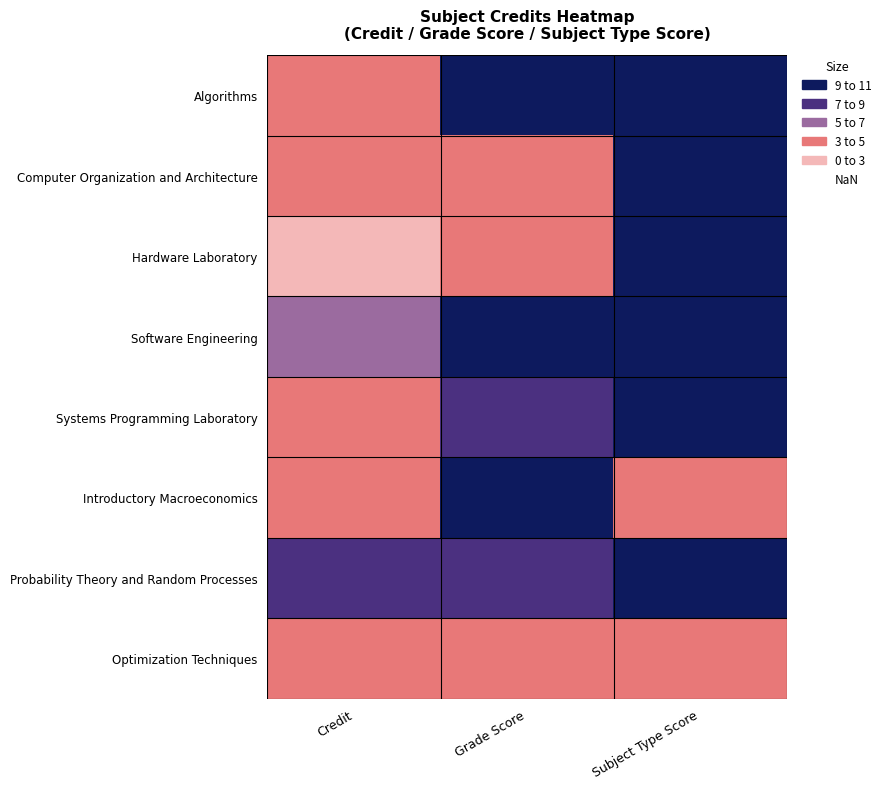

Rank the series by their maximum value, from highest to lowest.

Algorithms, Software Engineering, Introductory Macroeconomics, Computer Organization and Architecture, Hardware Laboratory, Systems Programming Laboratory, Probability Theory and Random Processes, Optimization Techniques